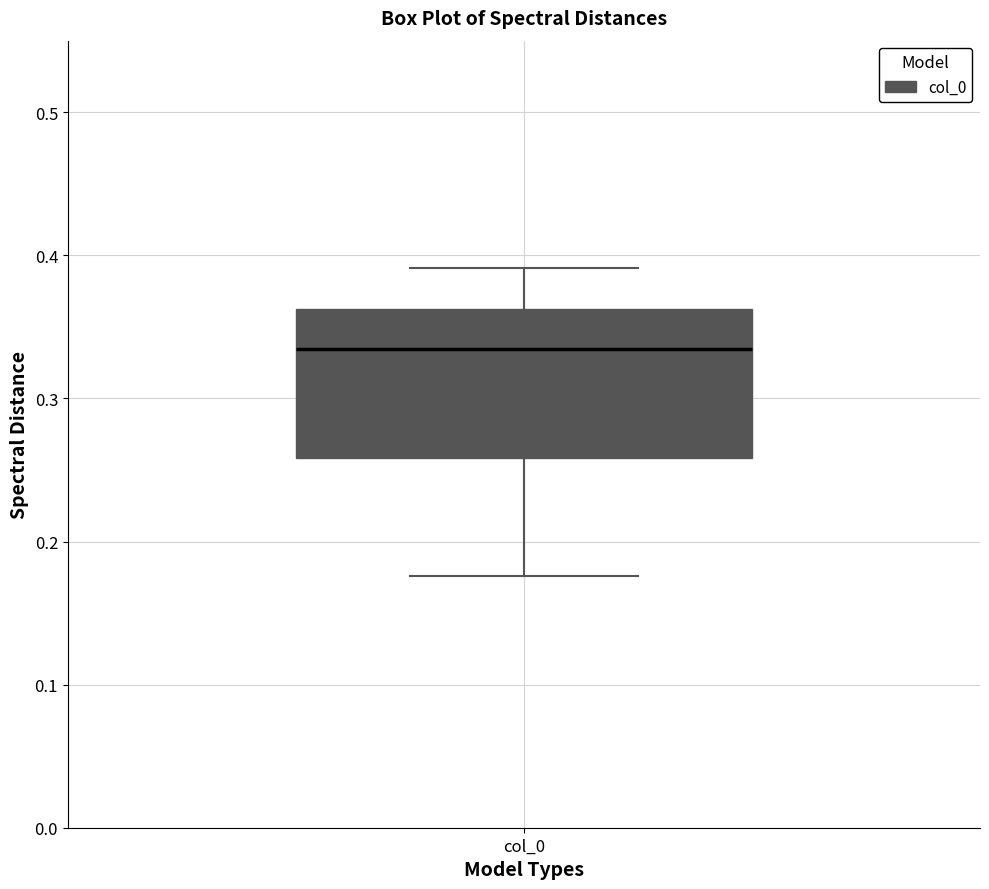

Where does the lower whisker of the box for col_0 end on the y-axis? The values are not printed on the chart, so give them approximately, as read against the axis.

0.18